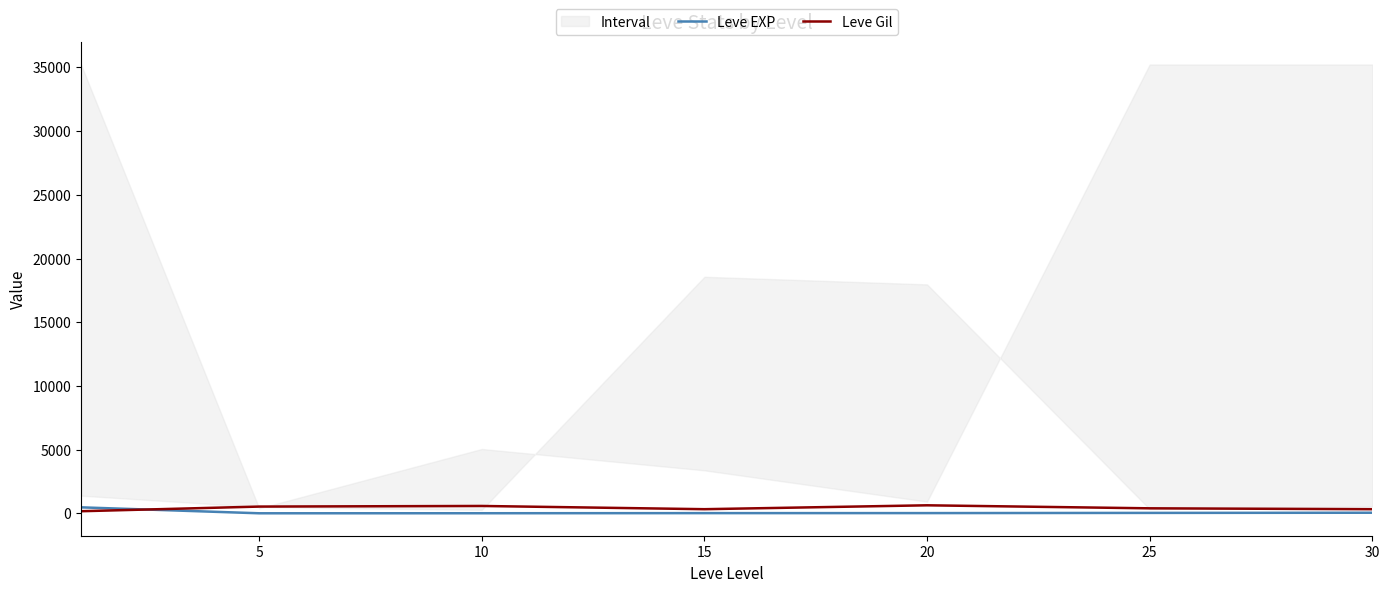

Reading right to left, transcribe all the data shown in this chart.

Leve EXP: 45.5	31.8	16.3	14.2	5.3	2.3	468.5
Leve Gil: 322.5	391.7	628.3	323.3	576.7	528.3	163.5